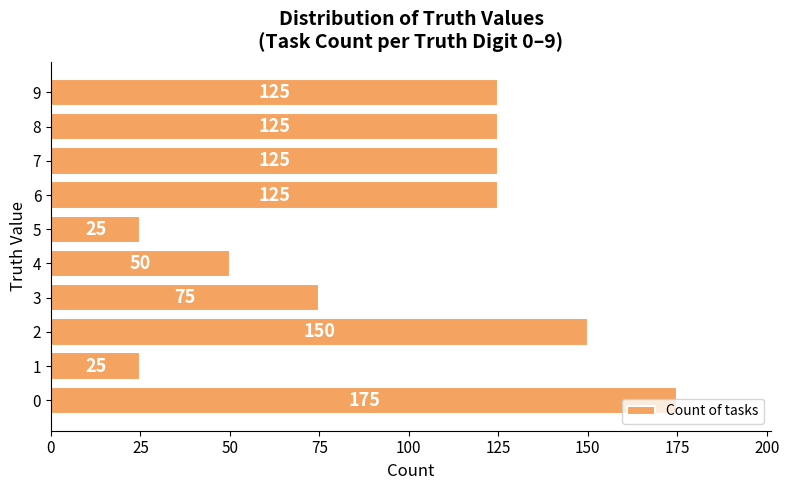

Is it true that the value at 2 is 150?

True